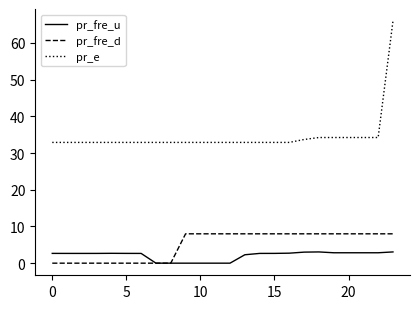

Which series has the largest total across all categories?

pr_e